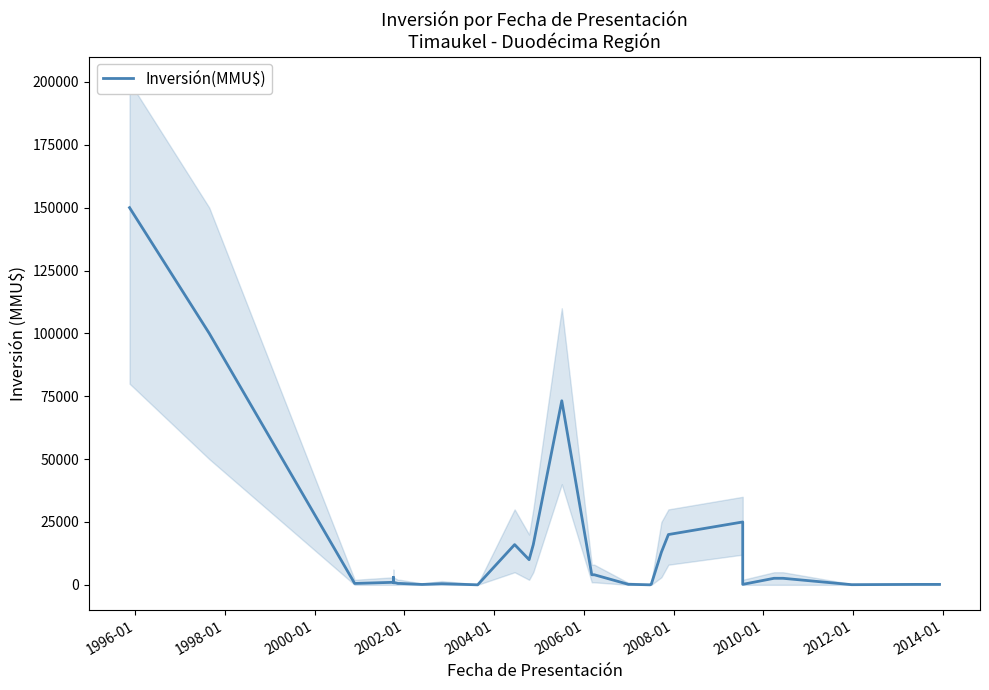

True or false: there are more than 1 points higher than both neighbors.

True